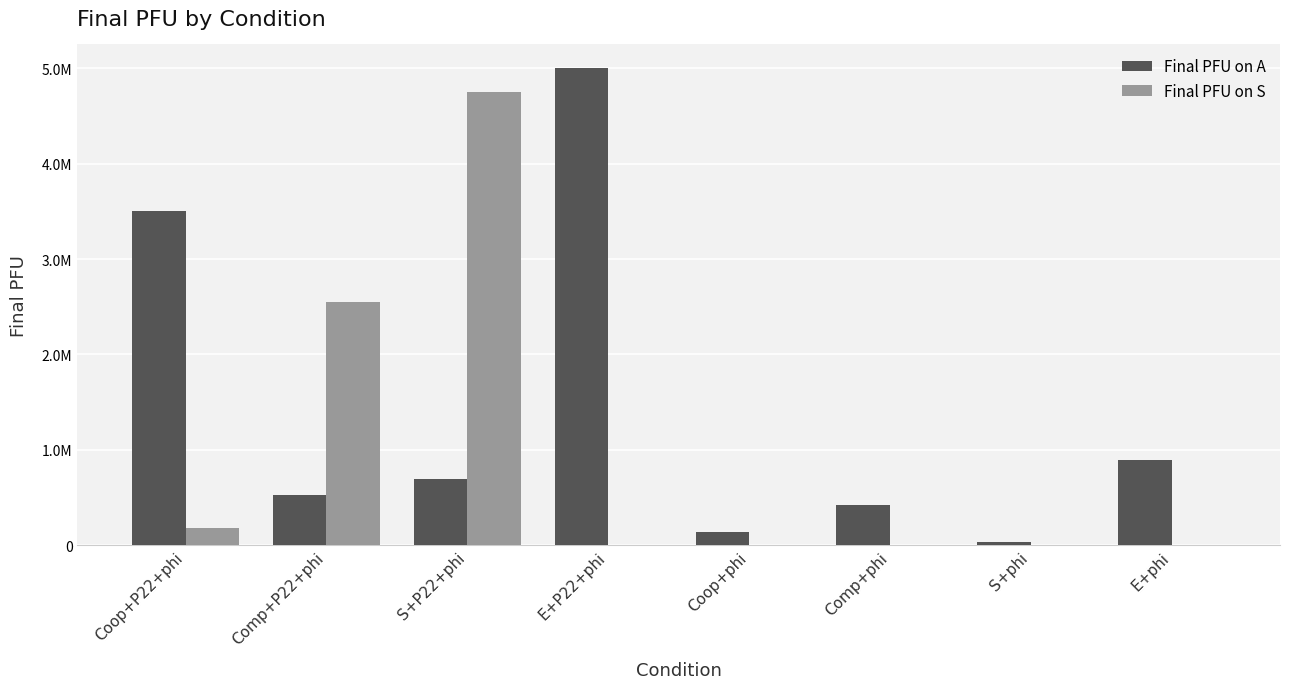

What is the sum of the Final PFU on S values at Comp+P22+phi and Coop+phi?

2550000.0